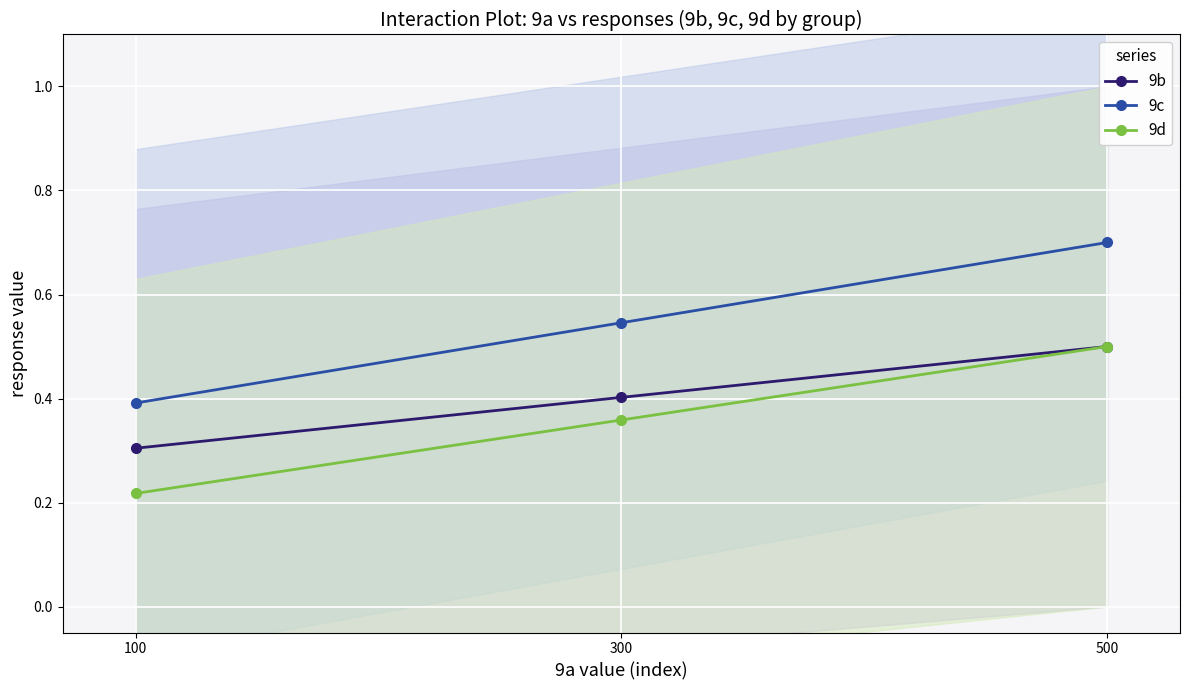

List the labels in order of 9c value, largest first.

500, 300, 100